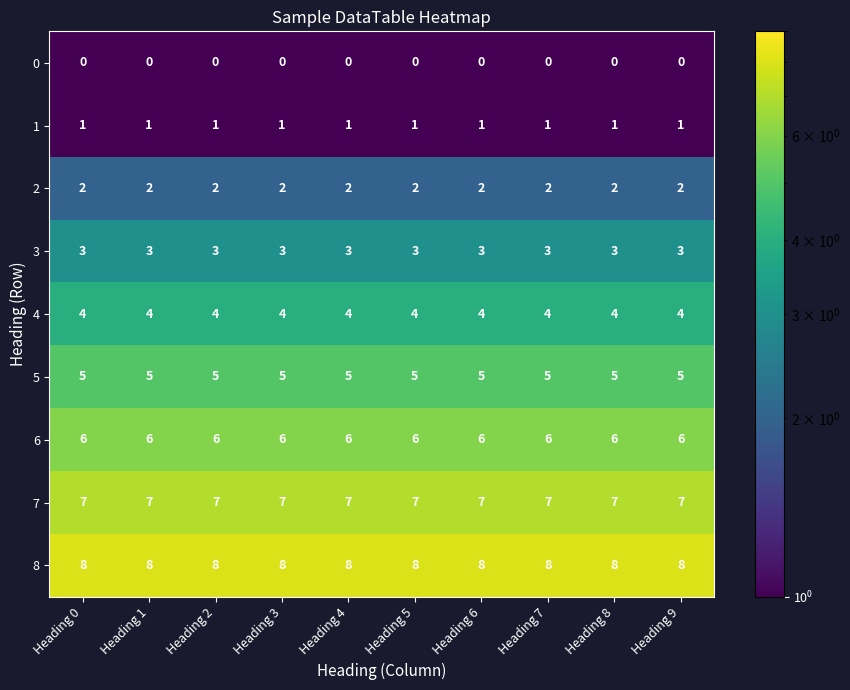

What is the average value of the 8 series?

8